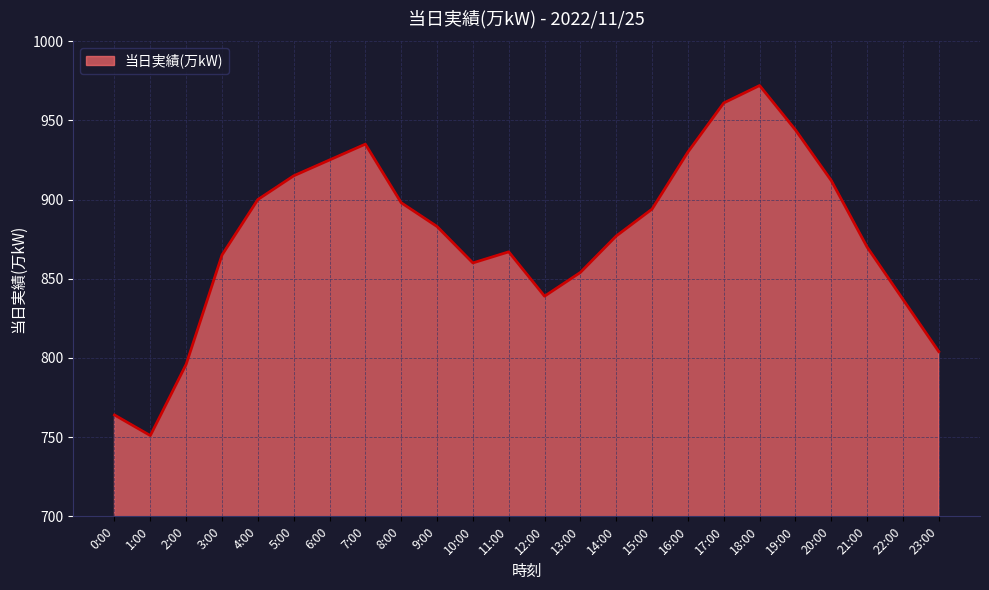

What is the greatest value displayed?

972